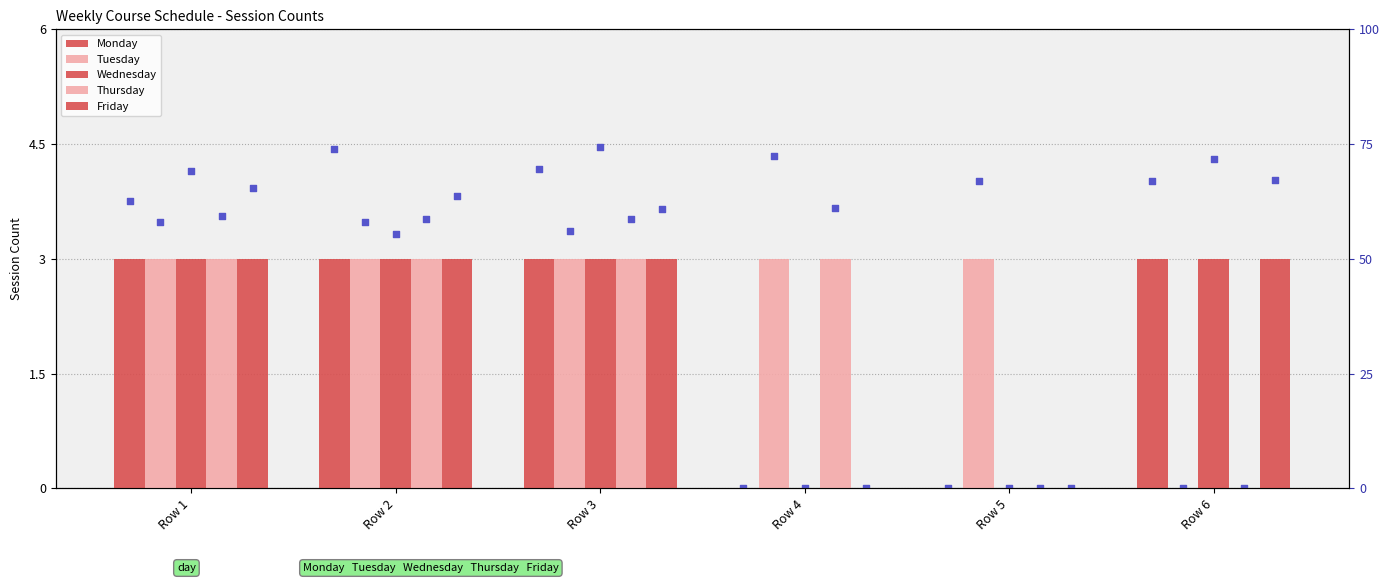

Is the value of Friday at Row 2 greater than the value of Monday at Row 4?

Yes